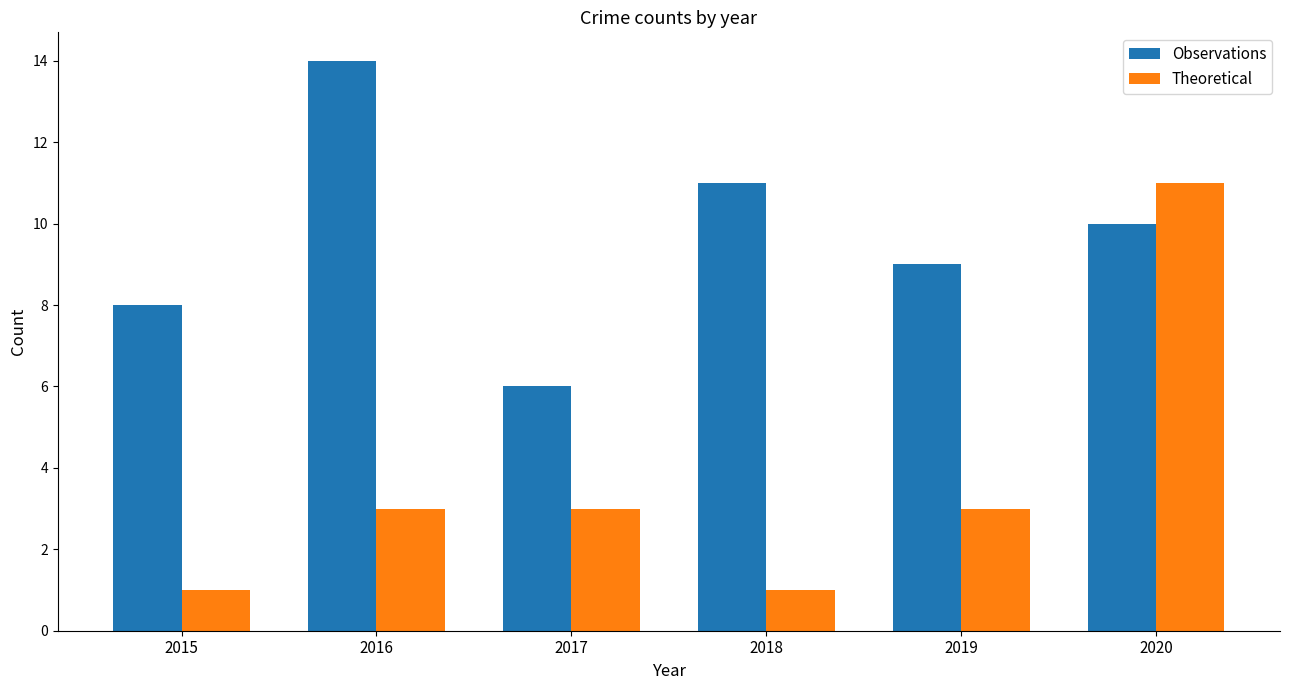

True or false: Theoretical has a value of 11 at 2020.

True